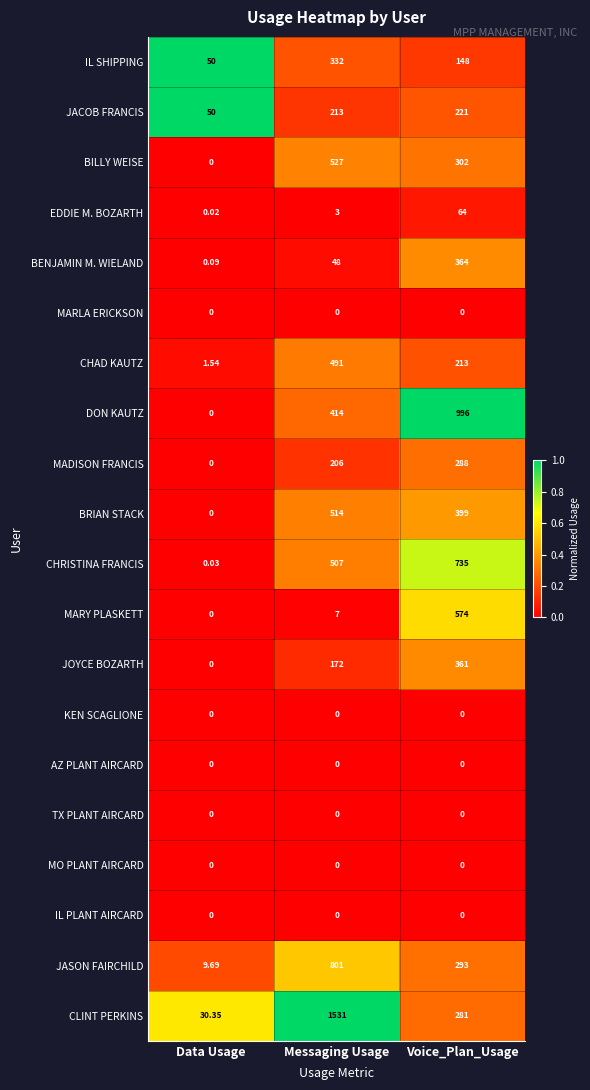

List the labels in order of CHRISTINA FRANCIS value, smallest first.

Data Usage, Messaging Usage, Voice_Plan_Usage